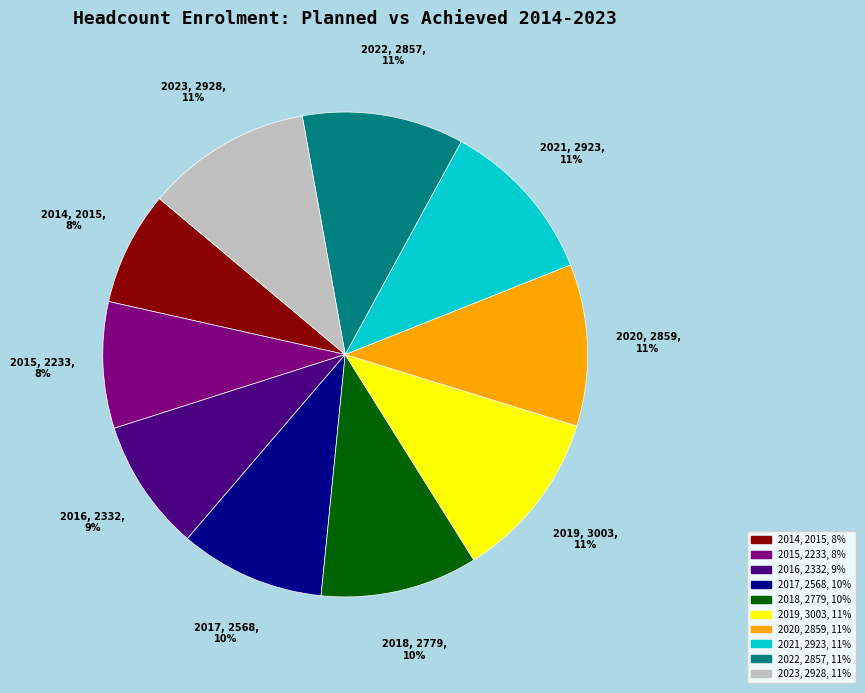

To the nearest percent, what portion does 2020, 2859, 11% represent?

11%